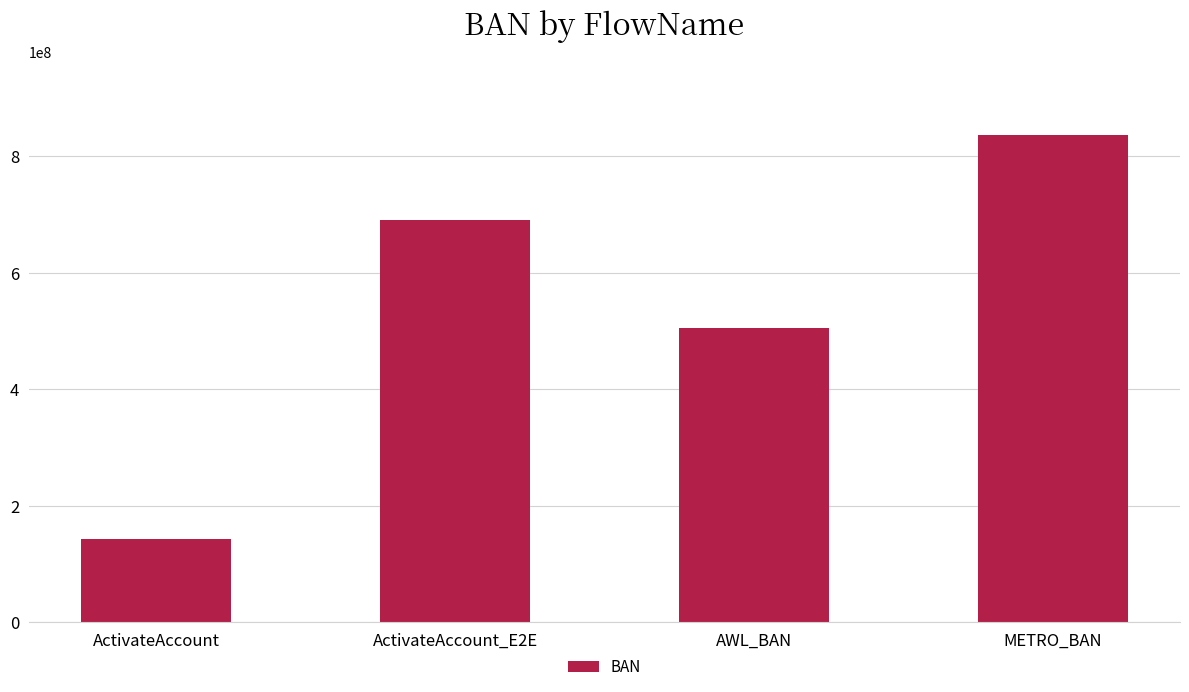

Which has a higher value, METRO_BAN or ActivateAccount_E2E?

METRO_BAN